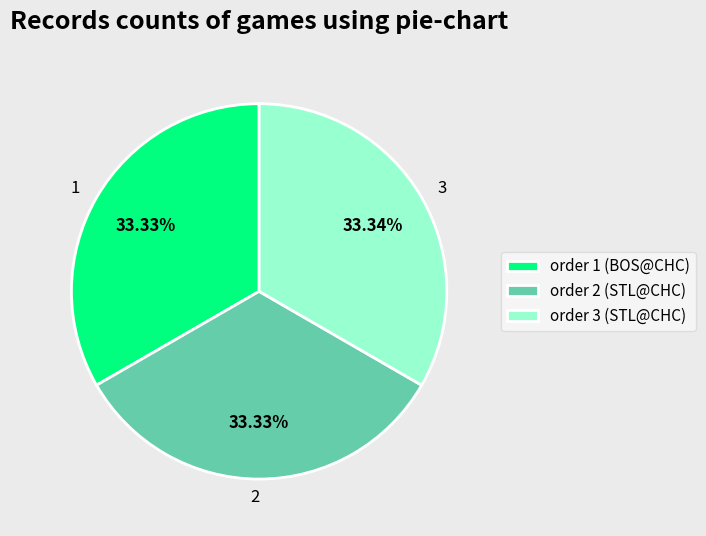

How many segments does this pie chart have?

3